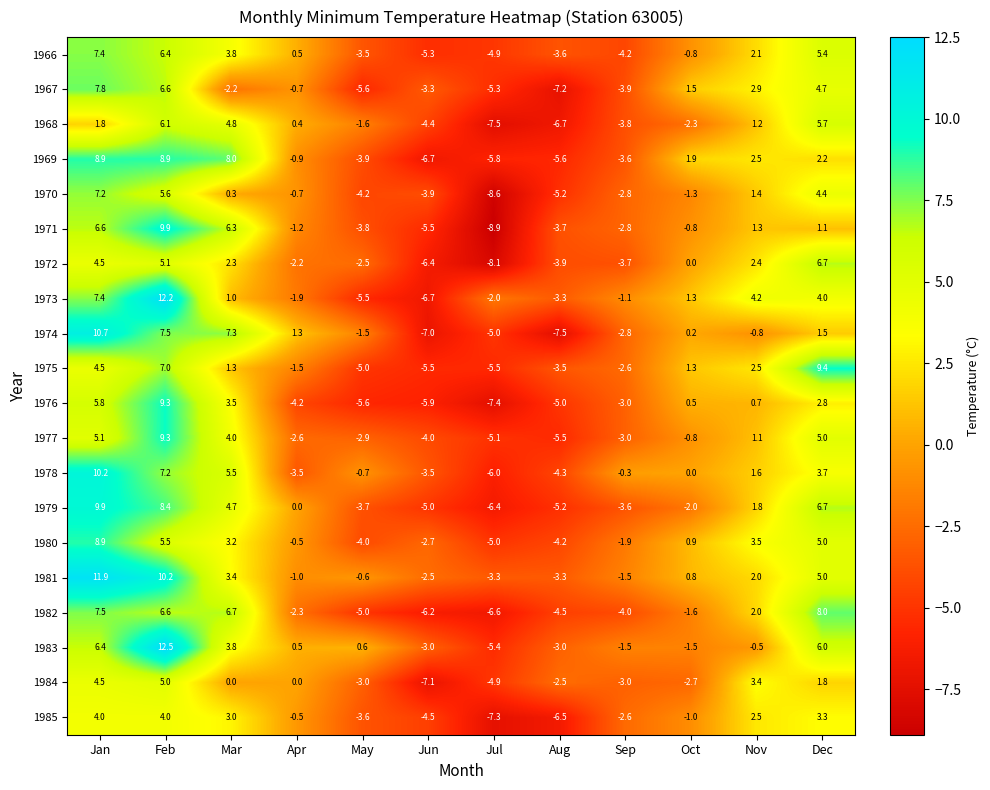

Which category has the highest value across all series?

Feb